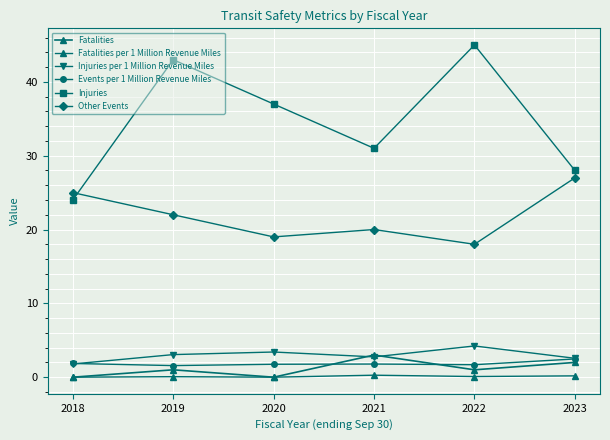

How many interior local valleys does the Fatalities series have?

2